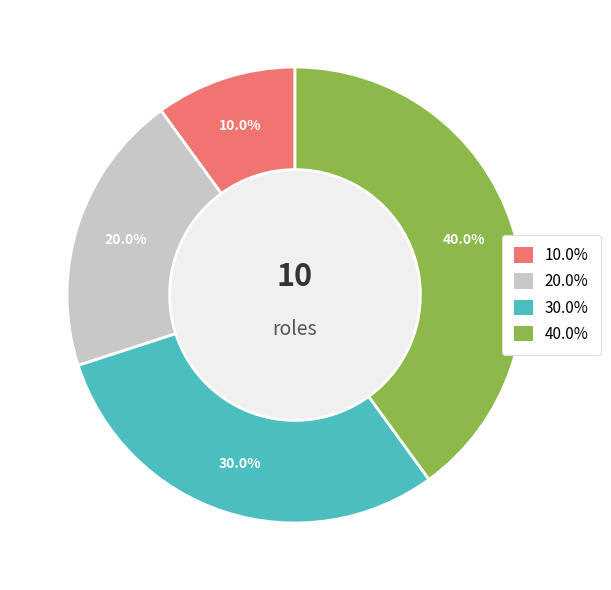

Does any single category account for the majority?

No